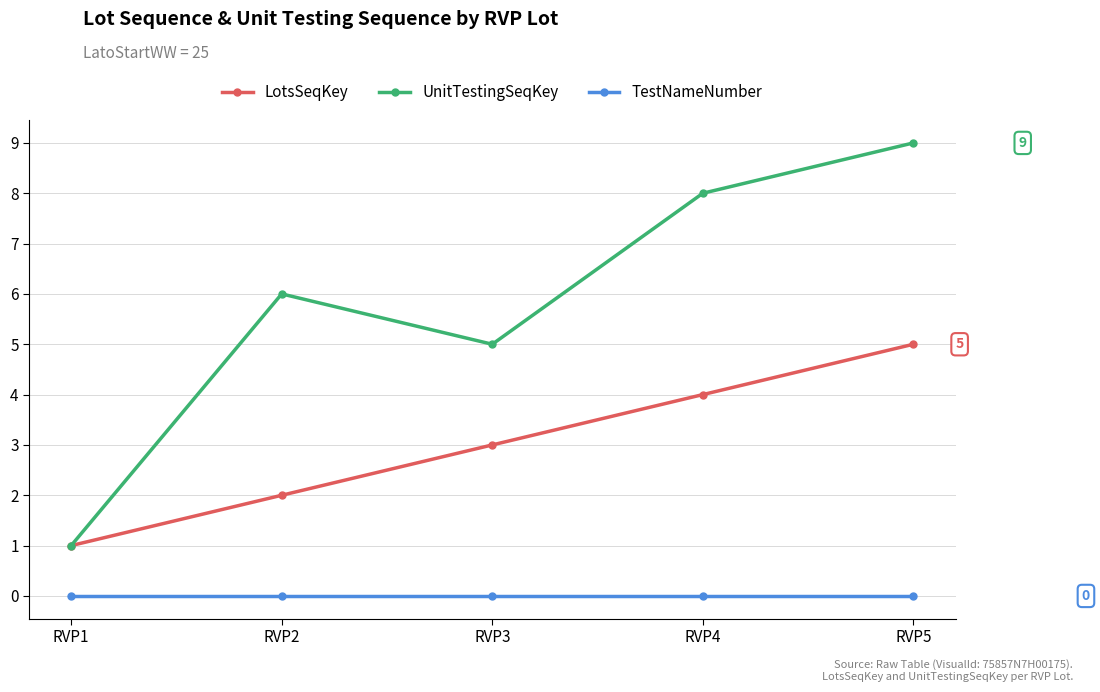

True or false: LotsSeqKey and TestNameNumber intersect in this chart.

False